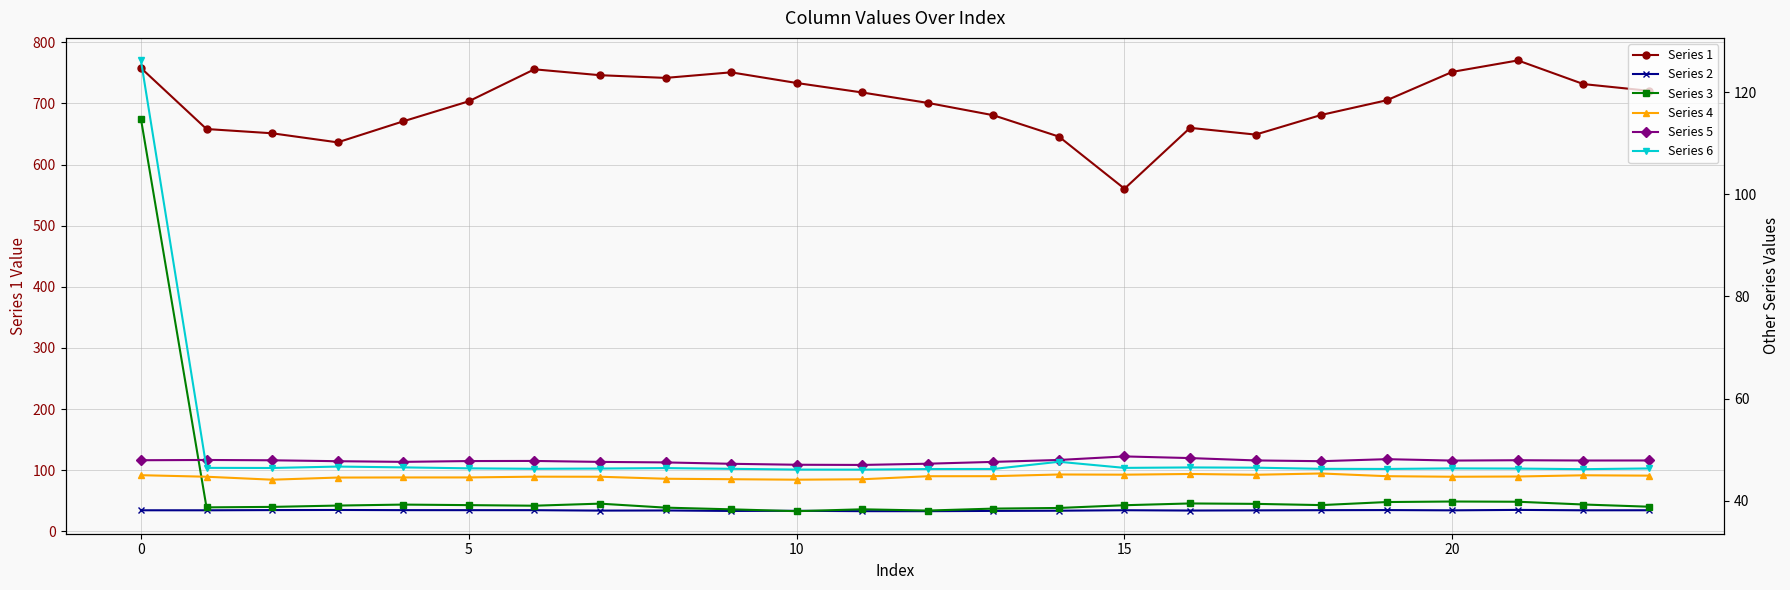

How many series are shown in this chart?

6